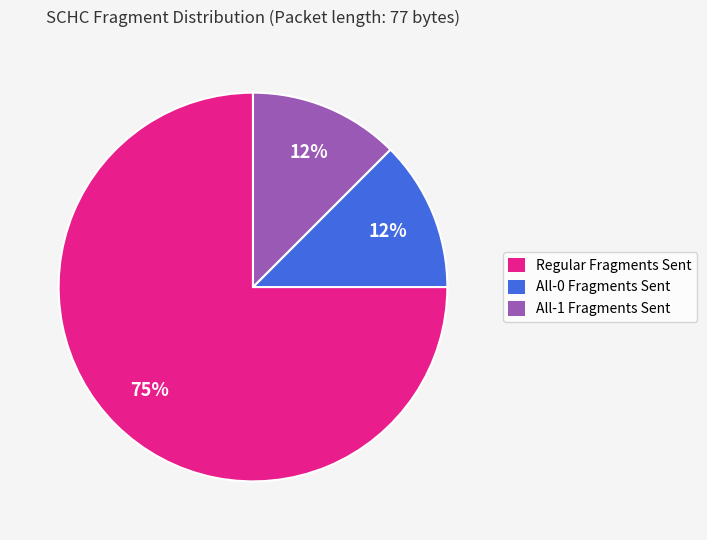

Which category accounts for the majority?

Regular Fragments Sent